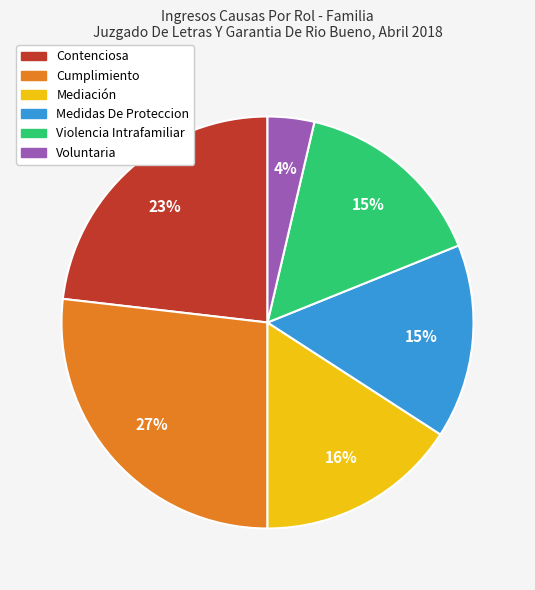

True or false: Medidas De Proteccion accounts for 5% of the total.

False